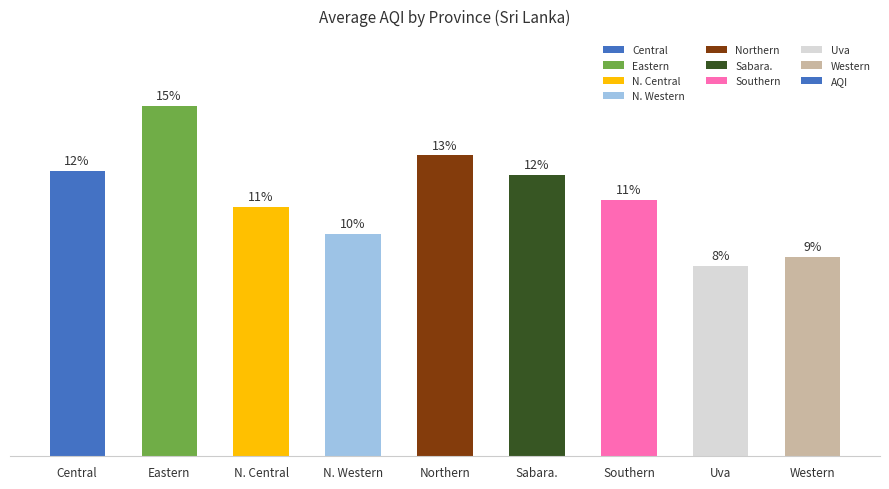

Rank the categories by value from highest to lowest.

Eastern, Northern, Central, Sabara., Southern, N. Central, N. Western, Western, Uva